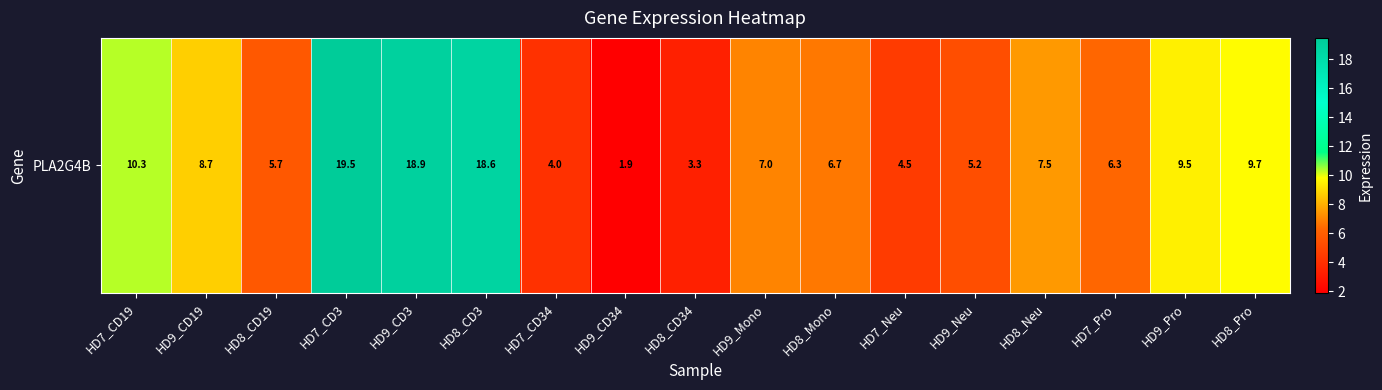

Approximately how many times larger is the value at HD8_Neu compared to HD8_Mono?

1.1